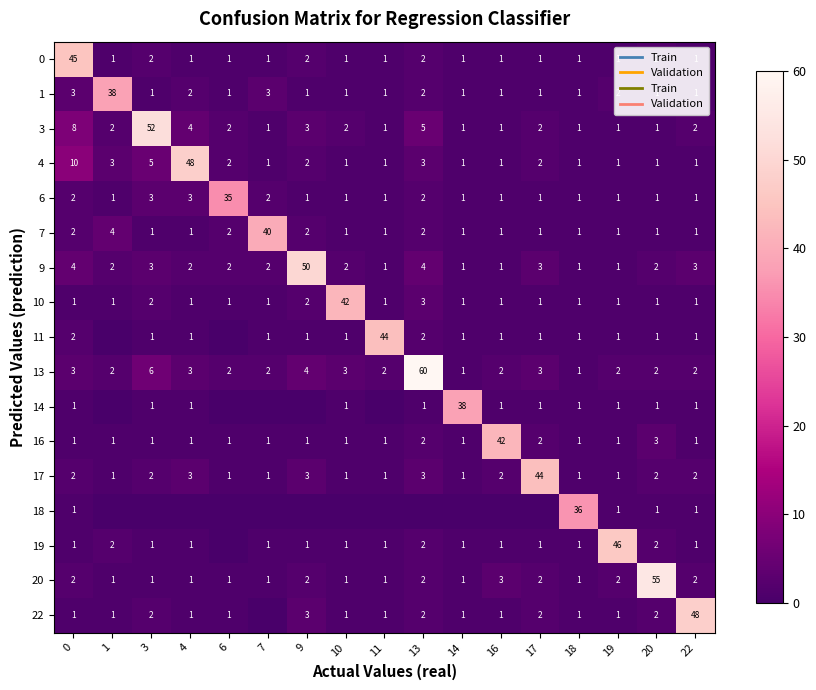

What is the sum of the 10 values at 13 and 19?

4